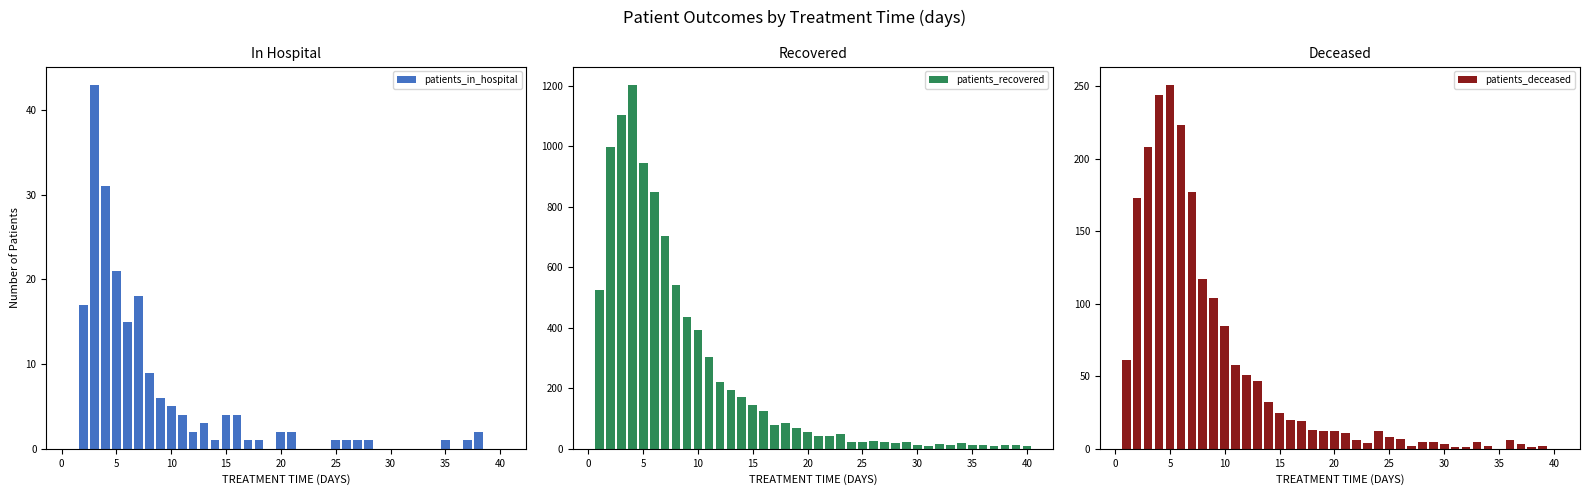

What is the difference between the maximum and minimum values in the patients_recovered series?

1196